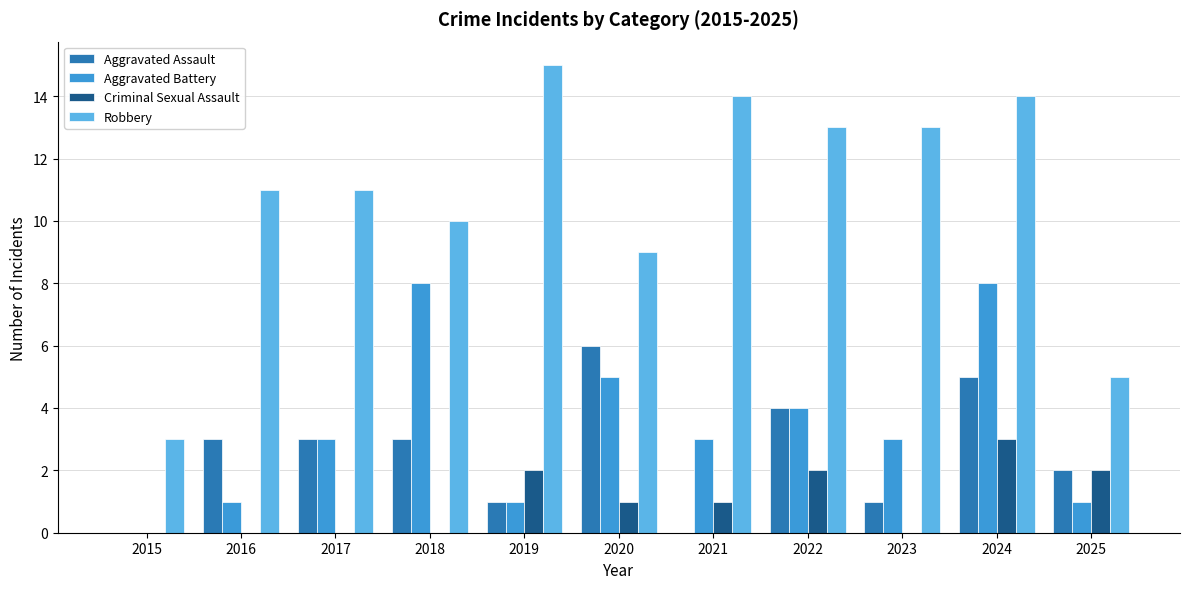

What is the difference between the Criminal Sexual Assault values at 2016 and 2022?

2